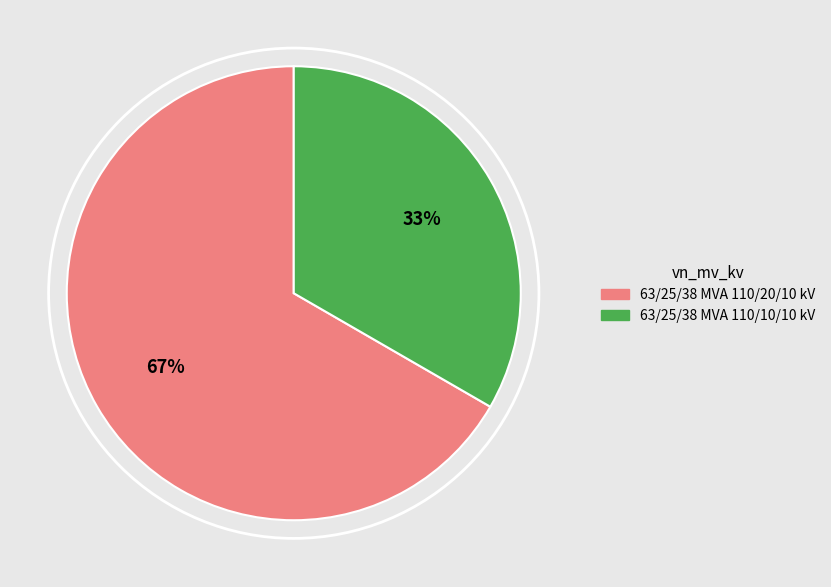

To the nearest percent, what is the average slice percentage?

50%